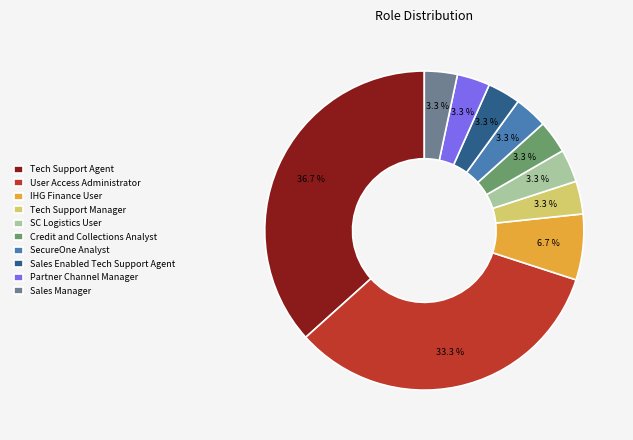

What portion of the pie excludes Tech Support Manager?

96.7%